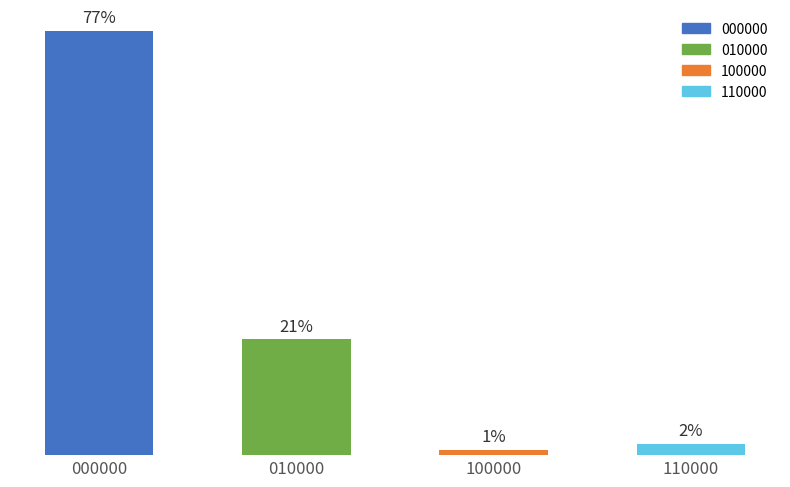

Rank the categories by value from lowest to highest.

100000, 110000, 010000, 000000